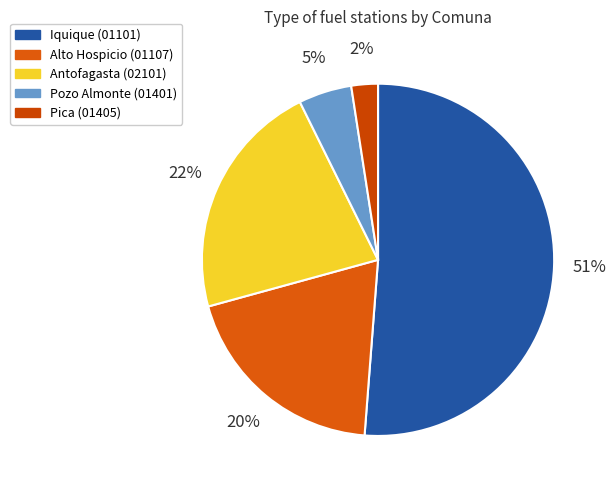

How many segments does this pie chart have?

5